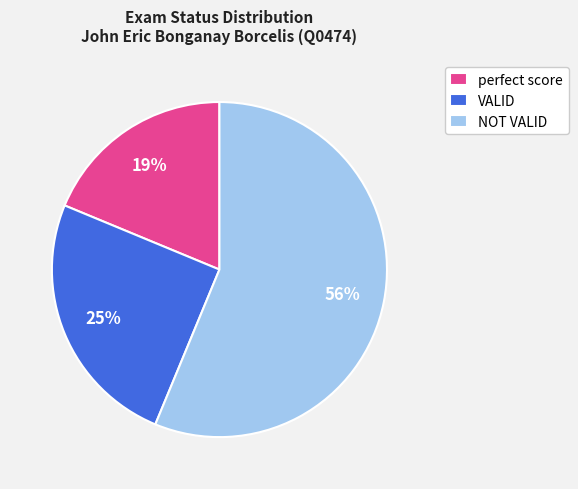

To the nearest percent, what is the difference between the VALID and NOT VALID slice percentages?

31%